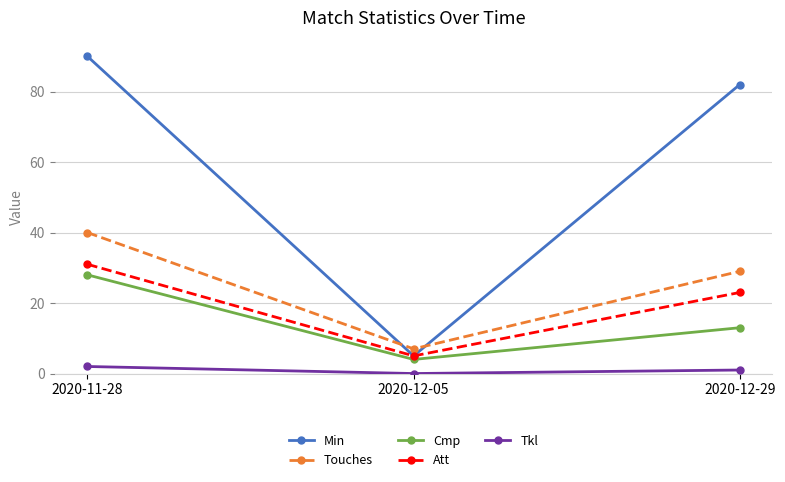

The value of Cmp at 2020-12-29 is 18. True or false?

False